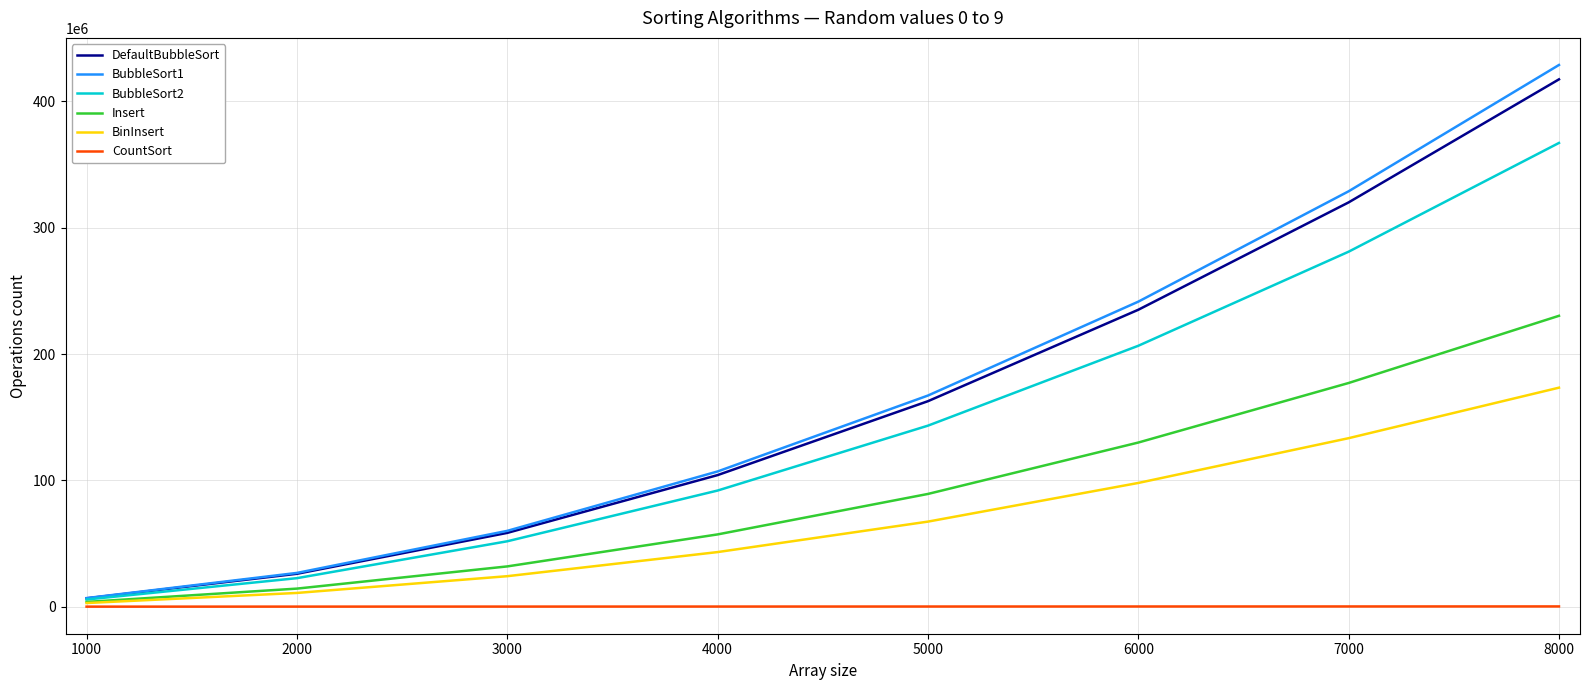

What is the approximate value of BubbleSort2 at 6000?

206568602